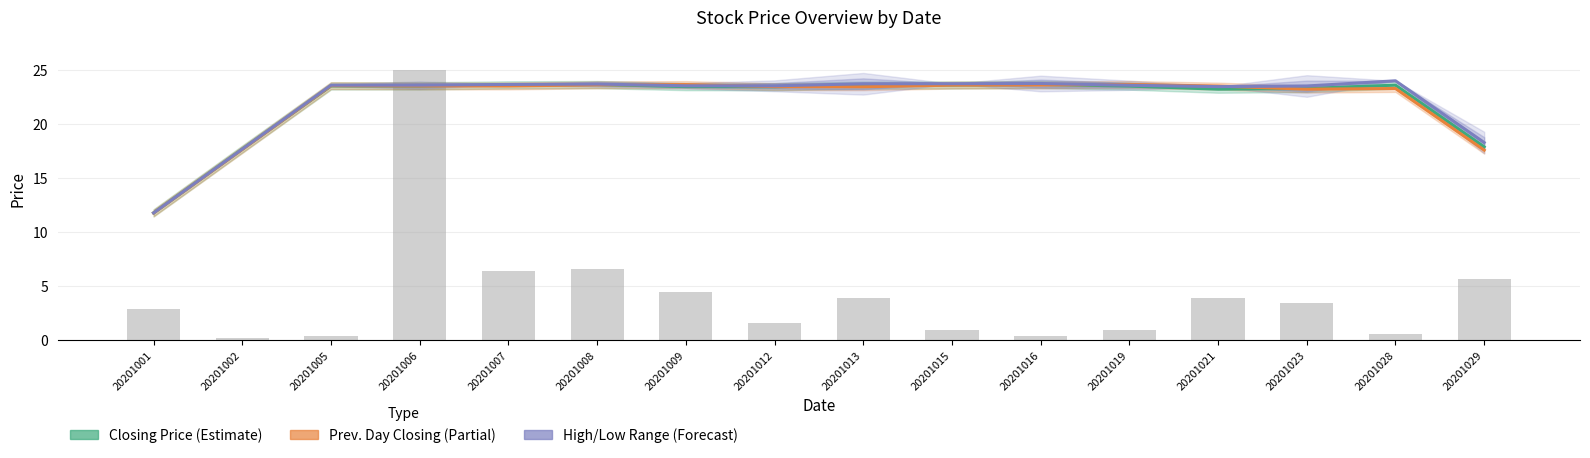

Rank the series by their average value, from lowest to highest.

Previous Day Closing (Partial), Closing Price (Estimate), Highest/Lowest Range (Forecast)